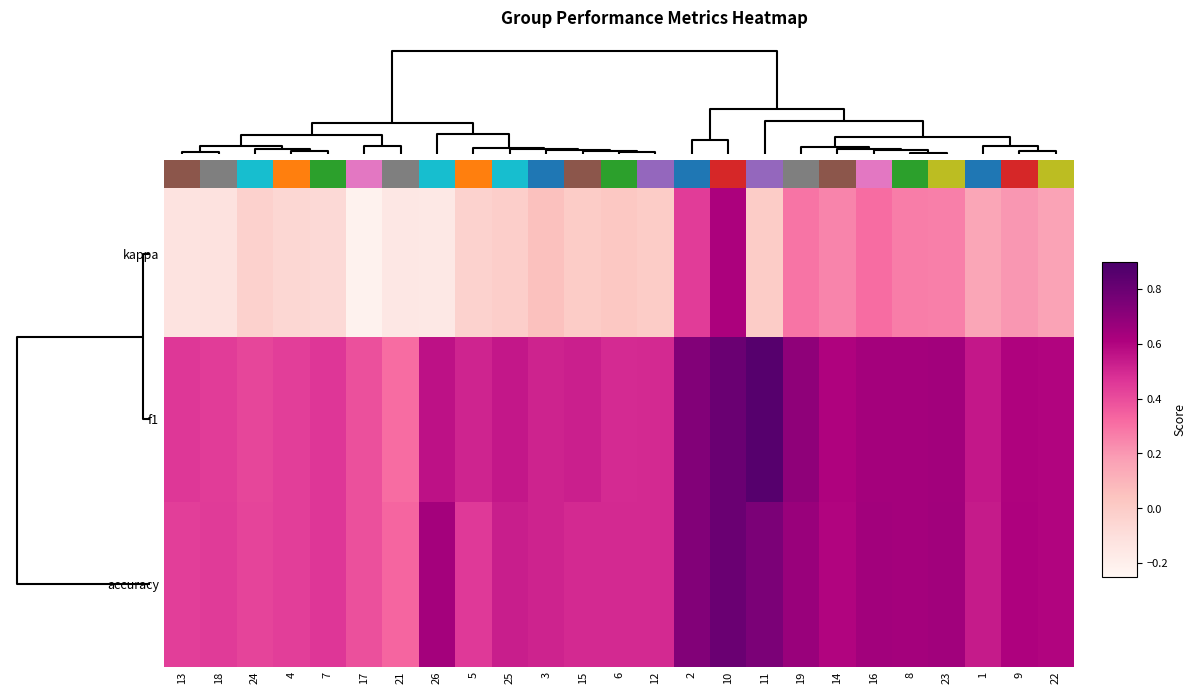

At 22, list the series in order from largest to smallest.

f1, accuracy, kappa